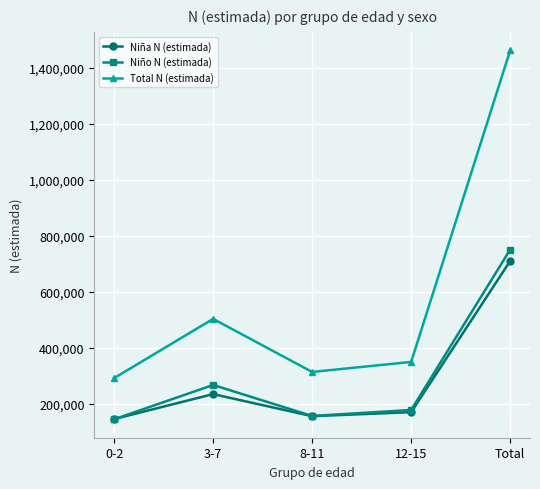

What is the label of the 4th point from the right?

3-7